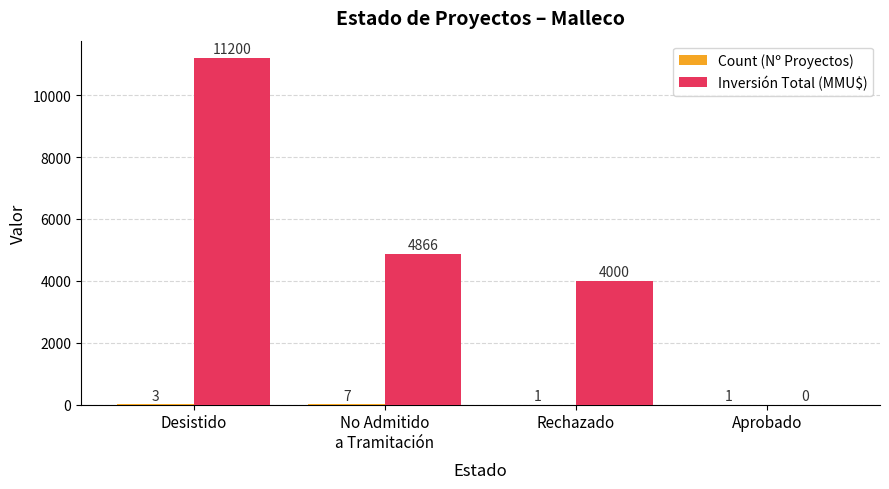

The value of Inversión Total (MMU$) at Aprobado is 0. True or false?

True